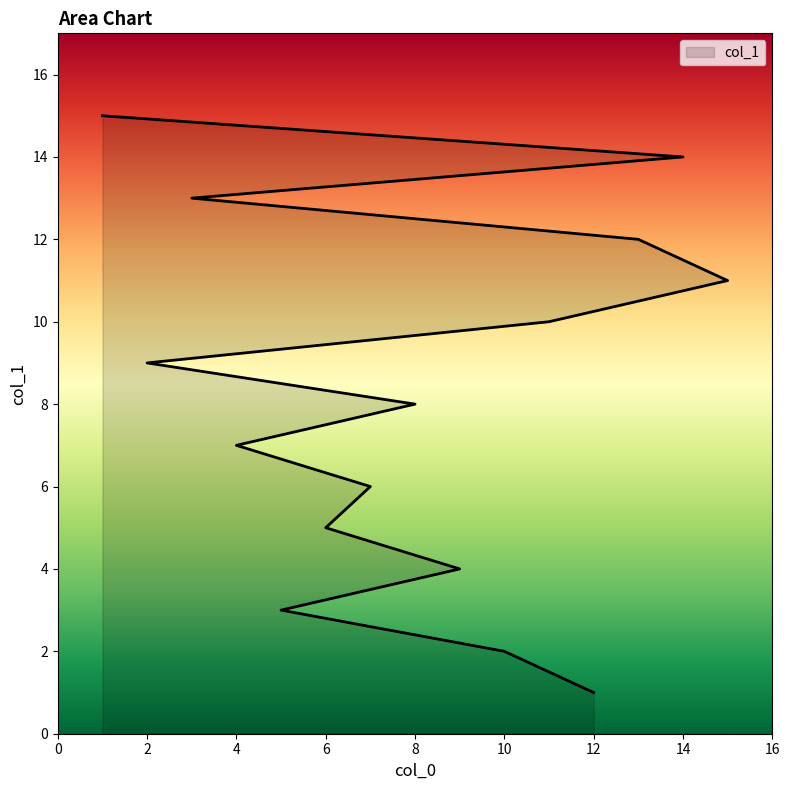

How many data points does each series have?

15